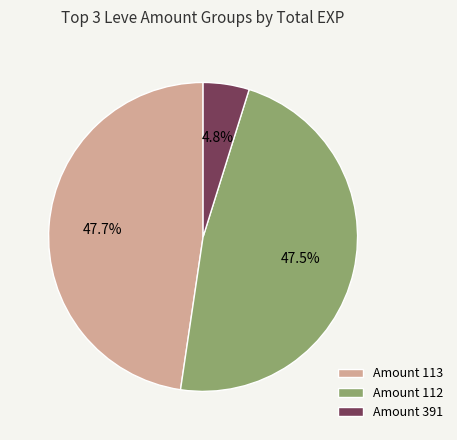

What is the smallest slice in the pie chart?

Amount 391